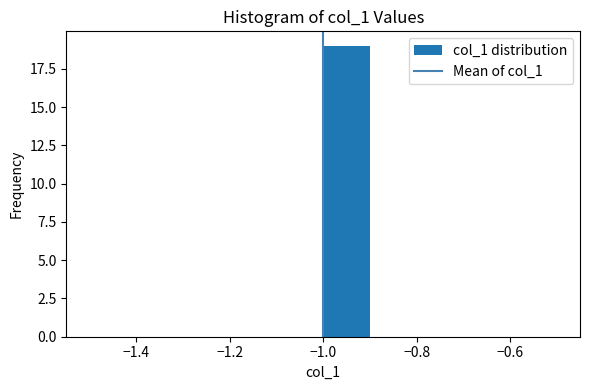

Reading left to right, list every bar in this chart as the range it spans on the x-axis followed by its height. The values are not printed on the chart, so give them approximately, as read against the axis.

-1.5 to -1.4: 0
-1.4 to -1.3: 0
-1.3 to -1.2: 0
-1.2 to -1.1: 0
-1.1 to -1.0: 0
-1.0 to -0.9: 19
-0.9 to -0.8: 0
-0.8 to -0.7: 0
-0.7 to -0.6: 0
-0.6 to -0.5: 0